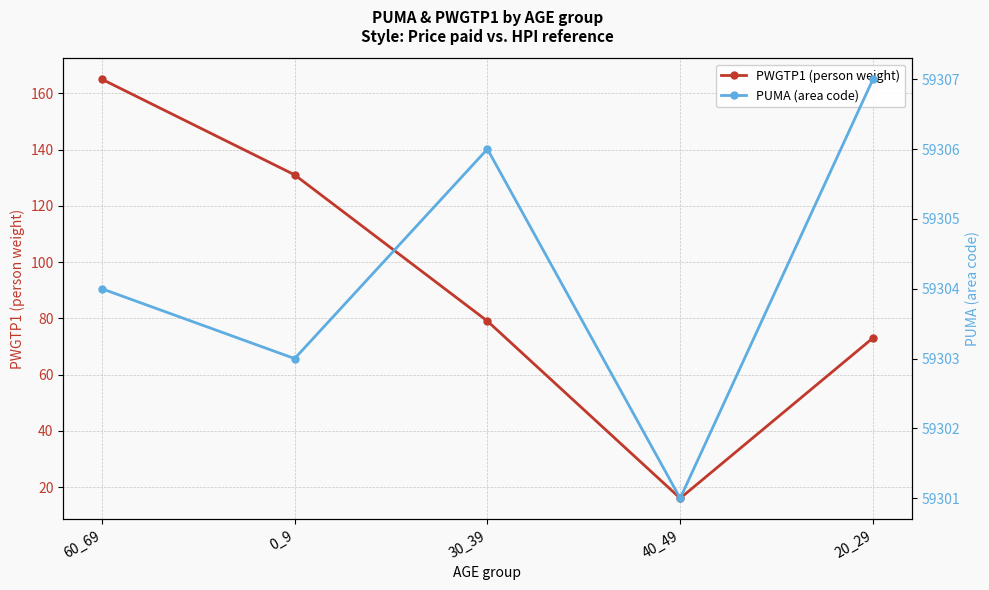

How many data points in PUMA (area code) are above 59304?

2